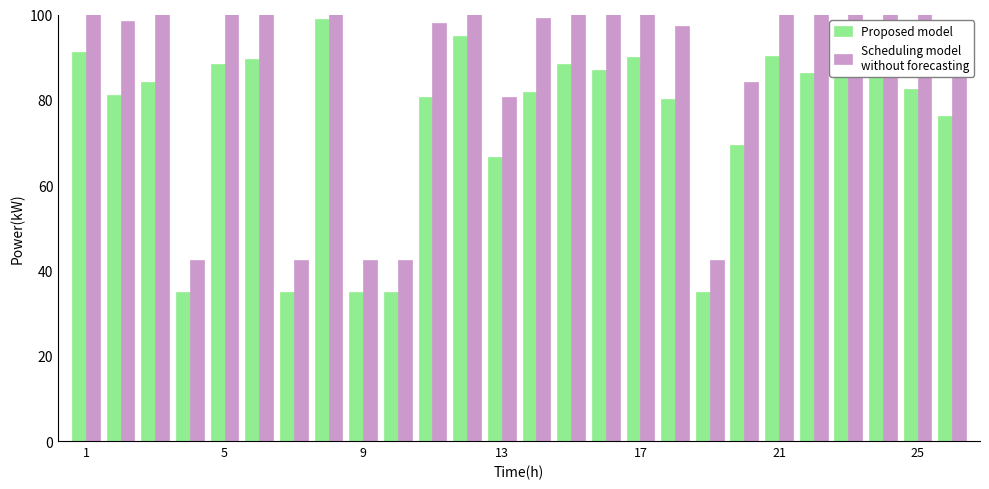

What is the smallest value displayed?

35.0